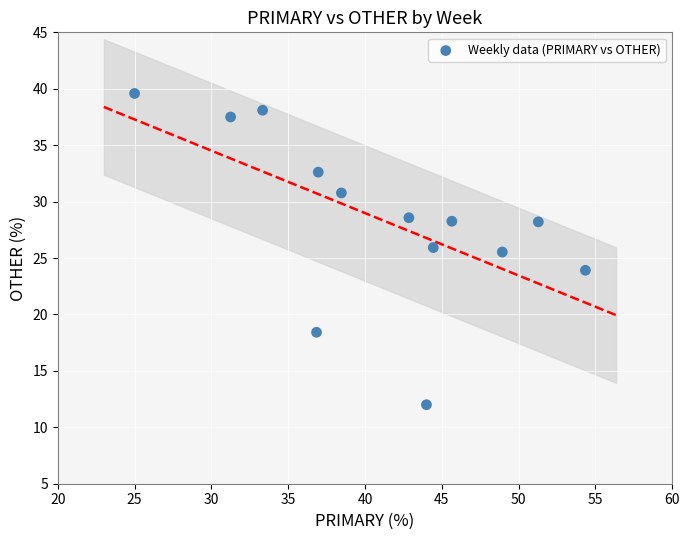

What is the range of Y values (max minus min)?

27.6